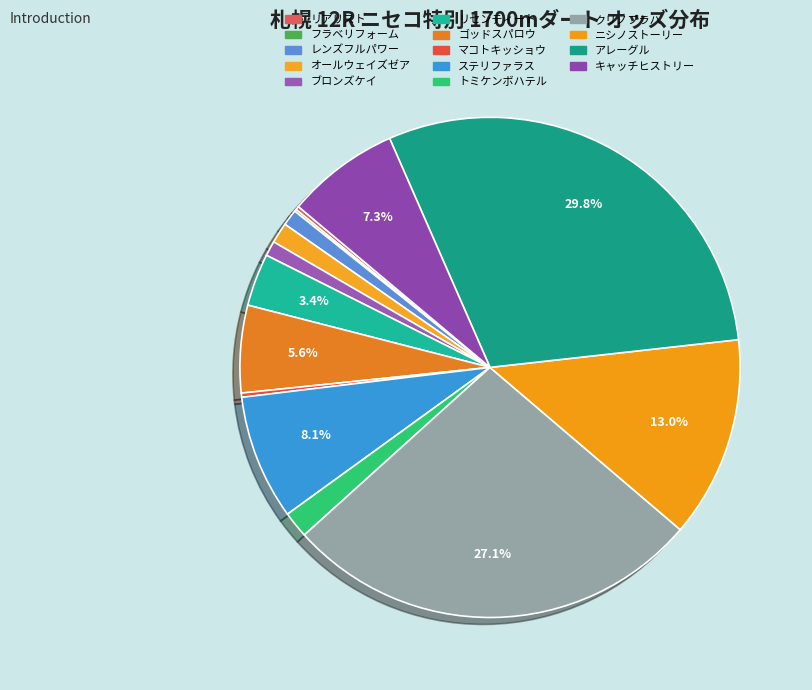

How many slices are in this pie chart?

14